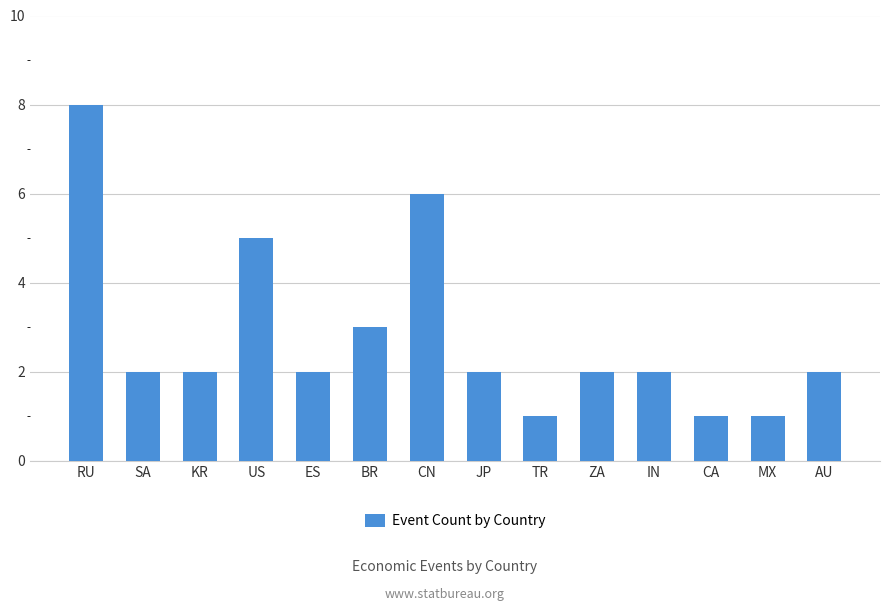

Reading left to right, what are all the values shown in this chart?

8	2	2	5	2	3	6	2	1	2	2	1	1	2